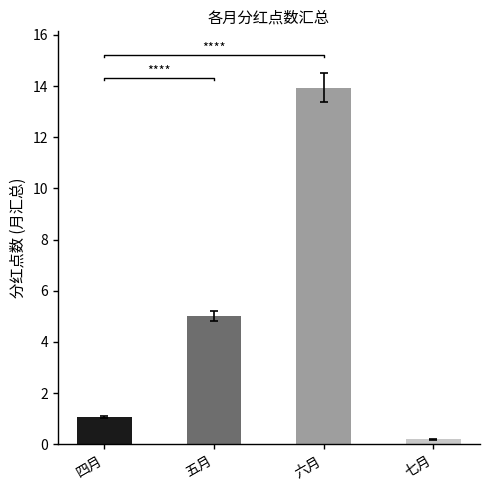

Reading left to right, list all the values displayed in this chart.

1.1	5.0	13.9	0.2